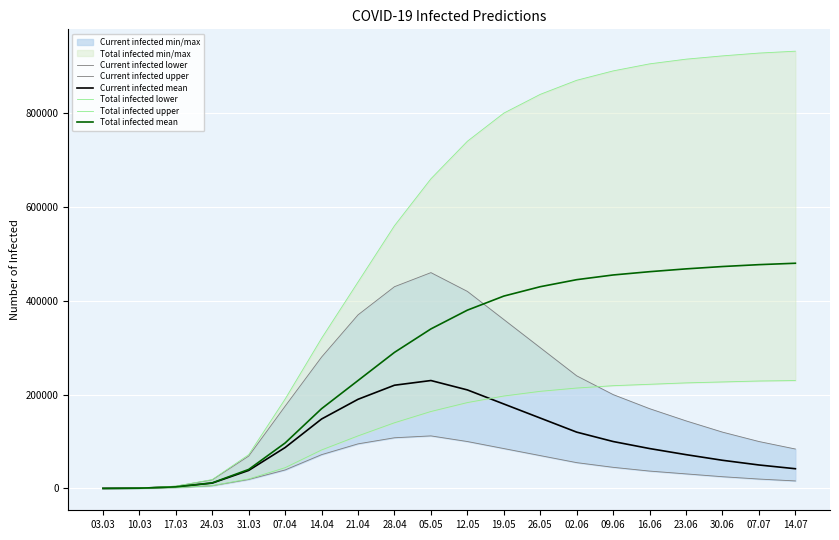

What is the spread (max minus min) of values at 07.07?

908000